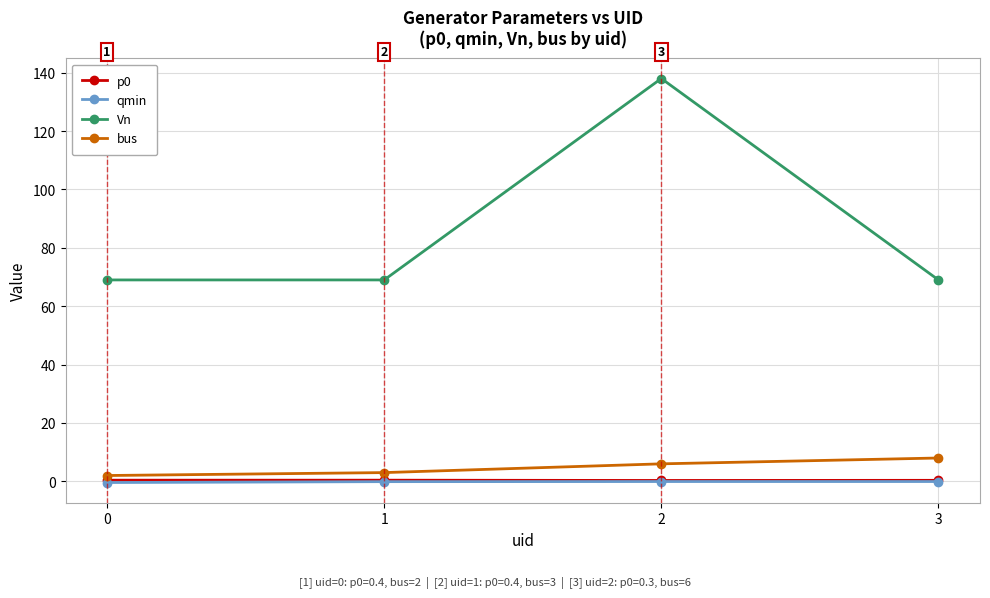

The bus series shows 2.0 at 0. True or false?

True